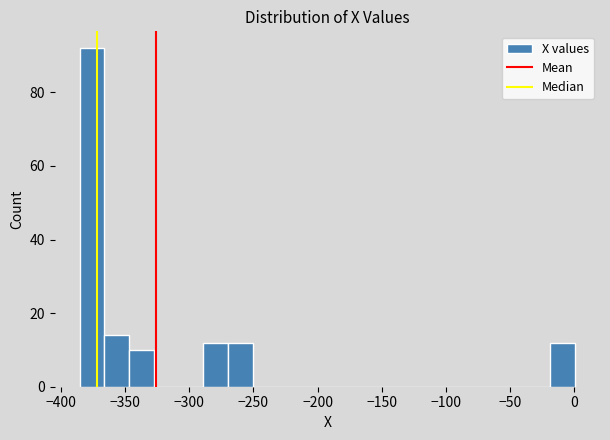

Read against the x-axis, roughly where is the centre of the tallest bar?

-375